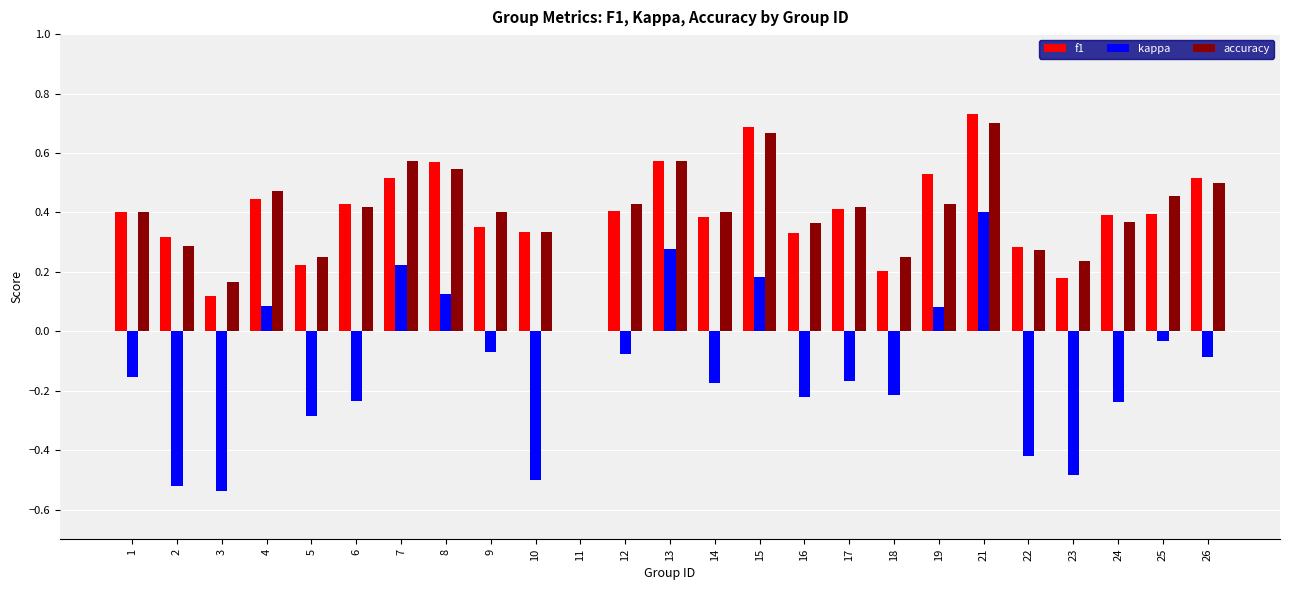

What is the total value across all series at 19?

1.0